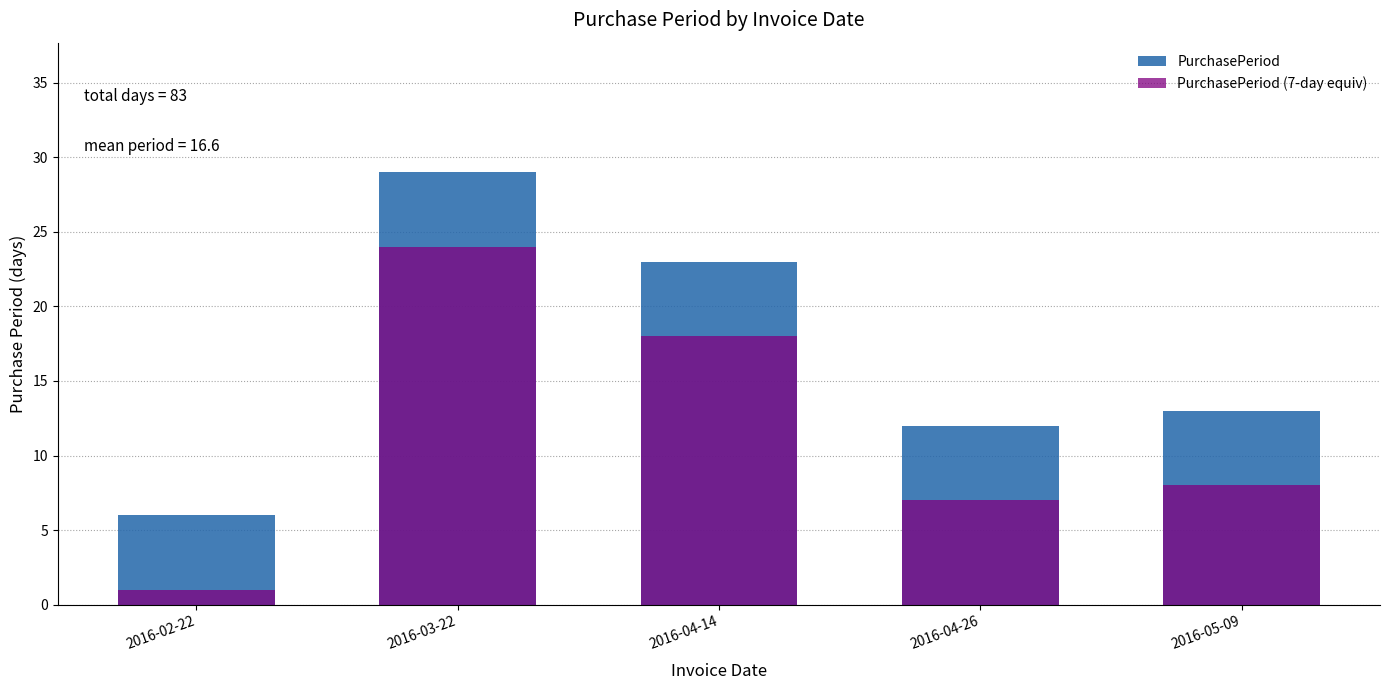

Between 2016-02-22 and 2016-05-09, which series saw the biggest shift?

PurchasePeriod